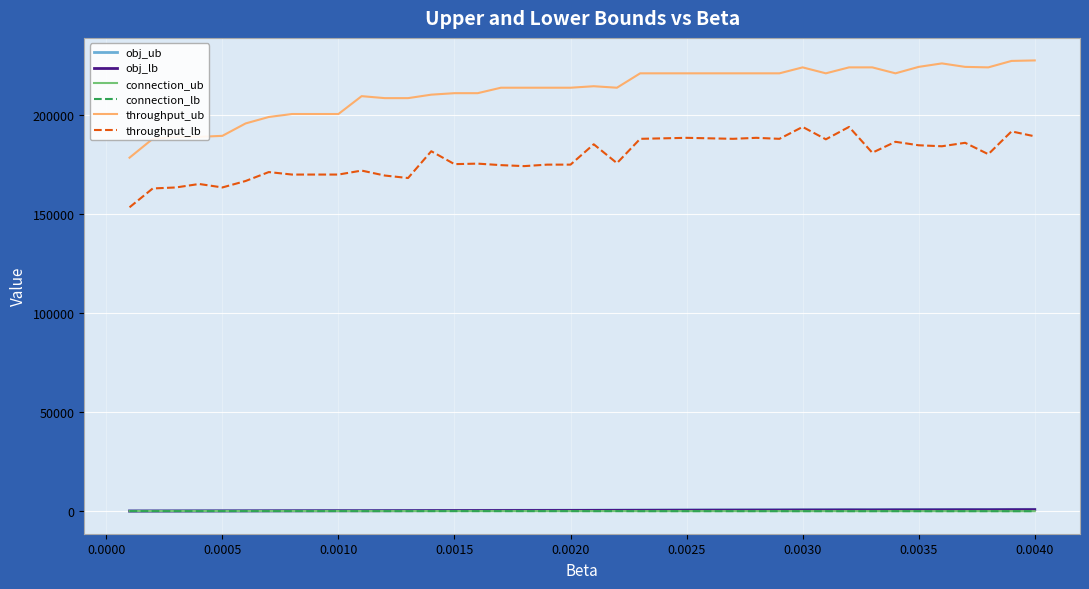

Which series has the largest total across all categories?

throughput_ub